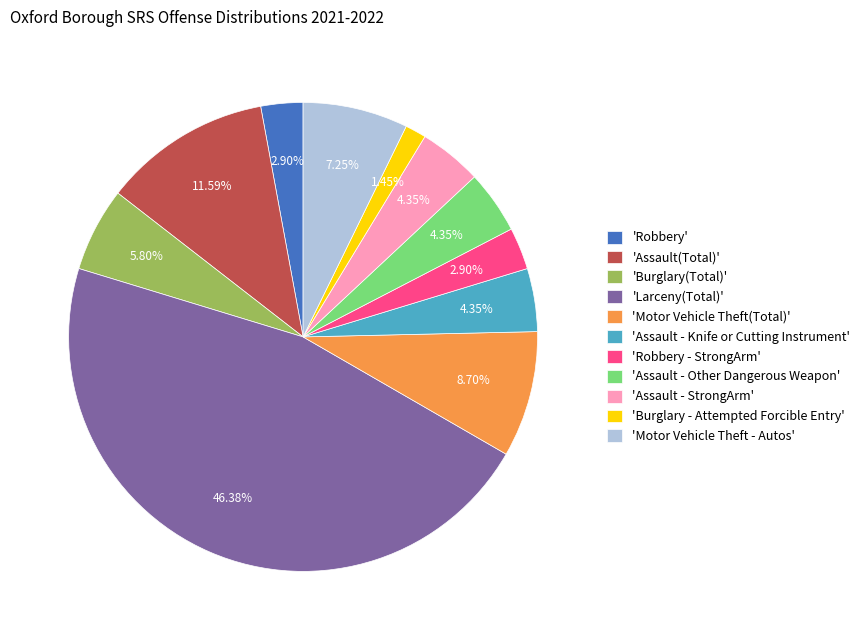

What is the largest slice in the pie chart?

'Larceny(Total)'